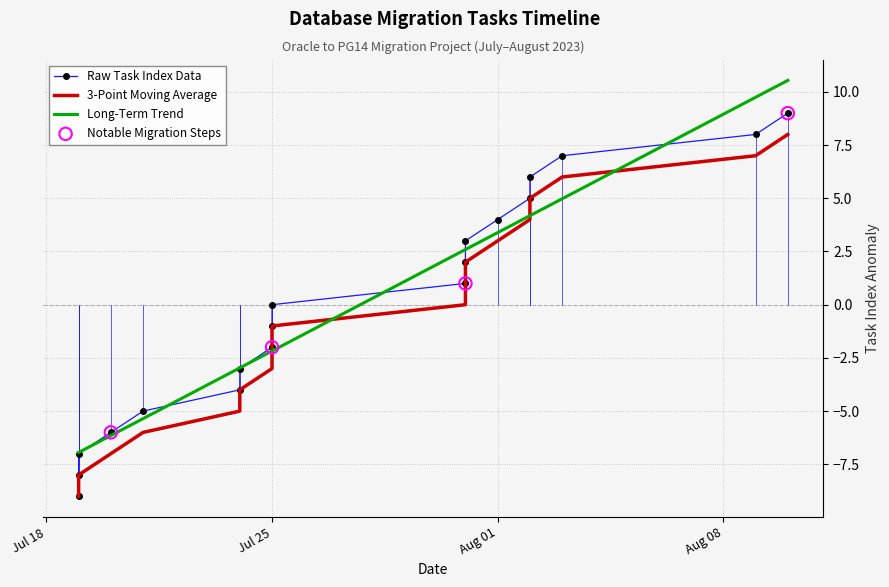

Which has a higher value, 2023-07-31 or 2023-07-31?

2023-07-31